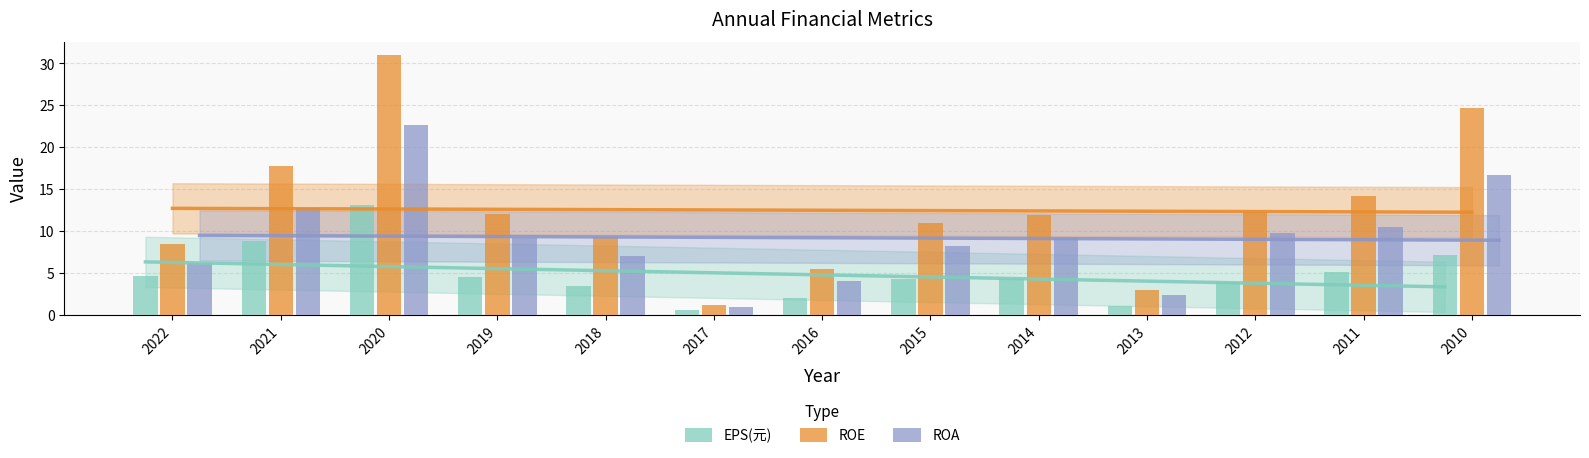

Between 2021 and 2012, which series saw the biggest shift?

ROE